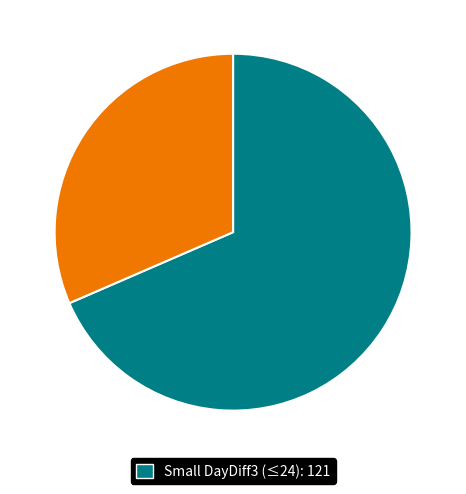

Is there any slice that represents more than half of the pie?

Yes